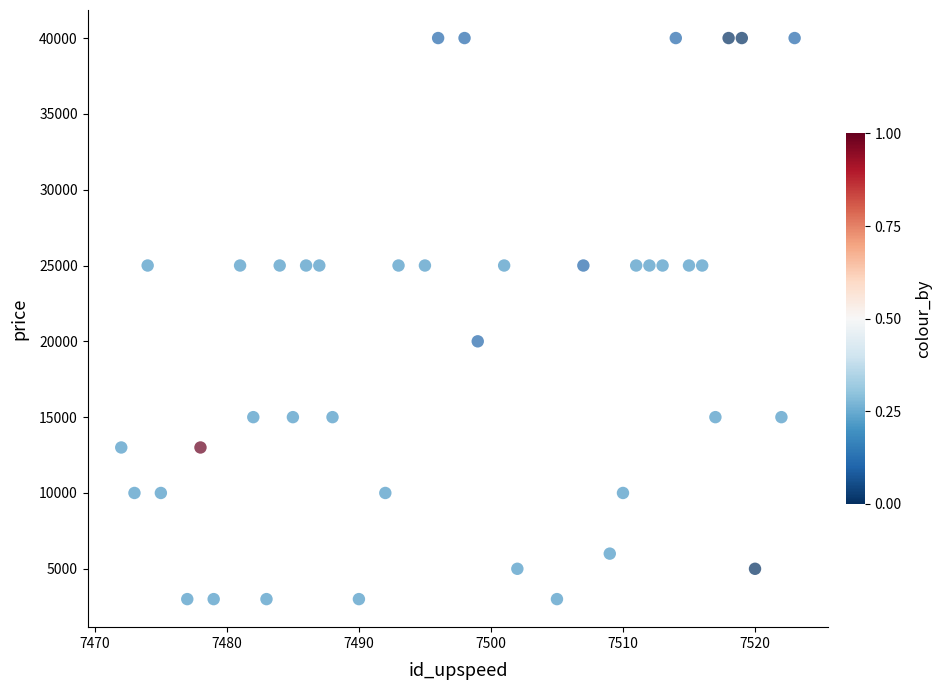

What is the range of X values (max minus min)?

51